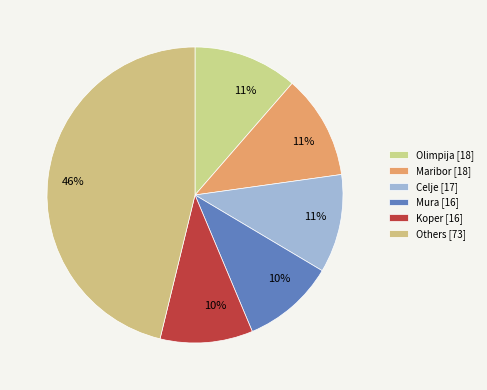

To the nearest percent, what is the difference between the largest and smallest slice percentages?

36%